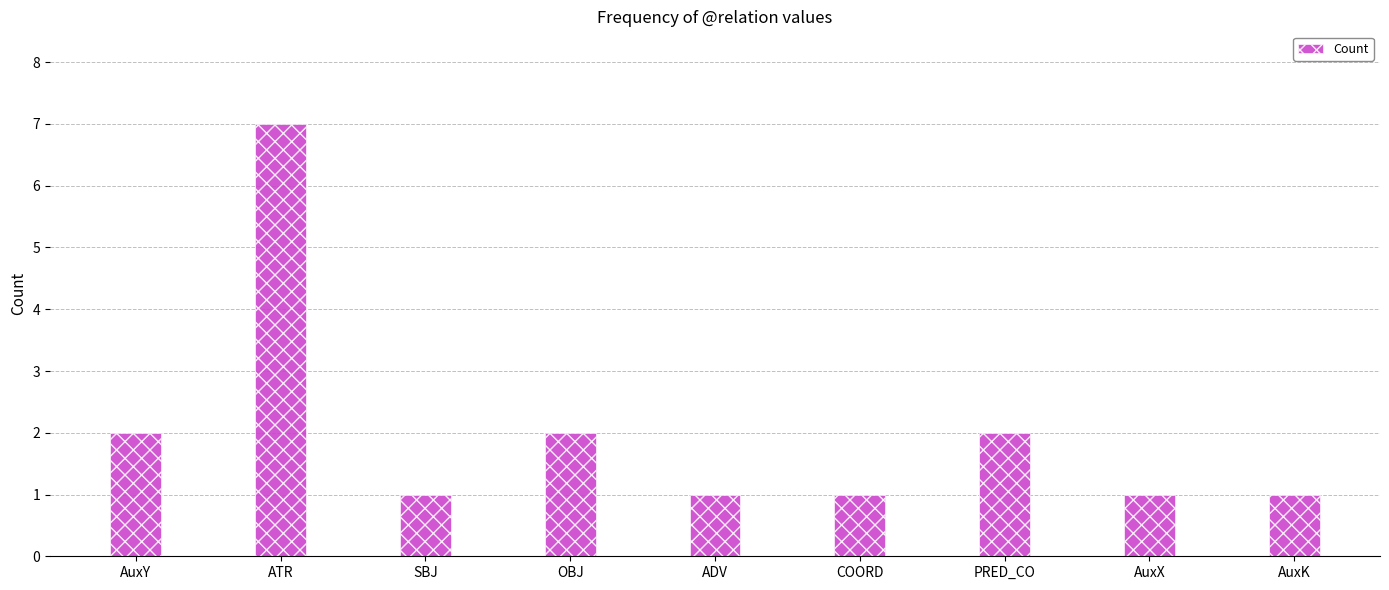

Are the bars horizontal?

No